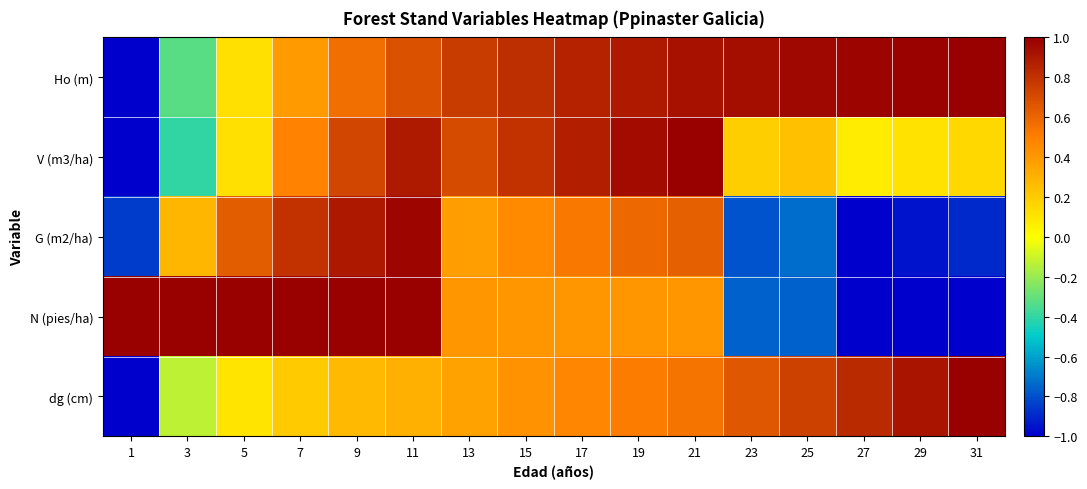

What is the total value across all series at 1?

-2.8